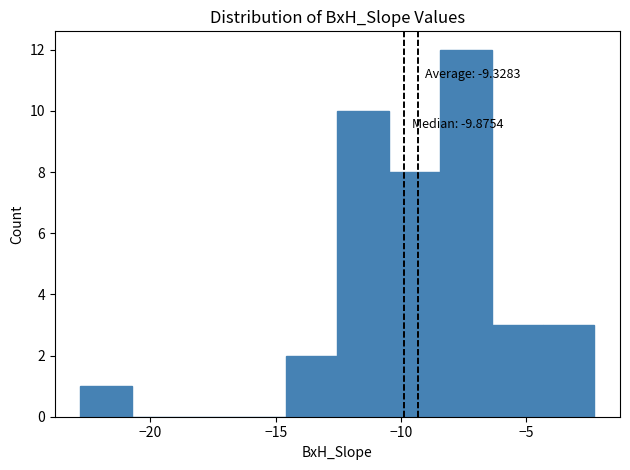

Which range on the x-axis has the tallest bar?

-8.5 to -6.5